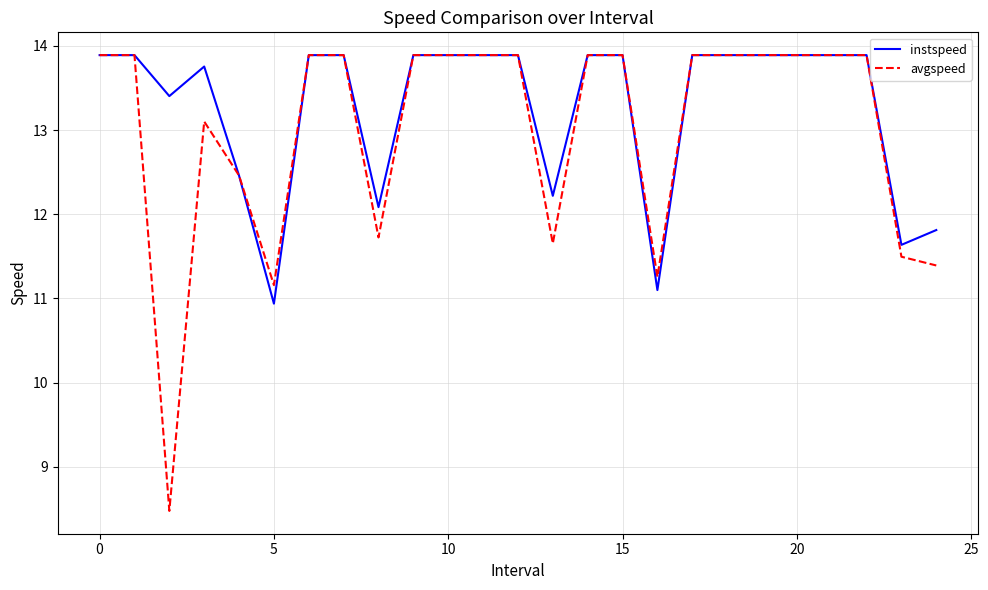

How many values in the avgspeed series exceed 13?

17